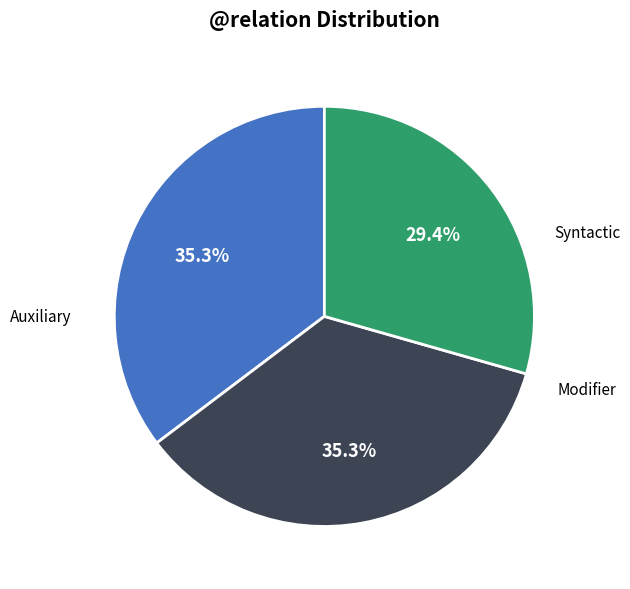

To the nearest percent, what is the difference between the largest and smallest slice percentages?

6%